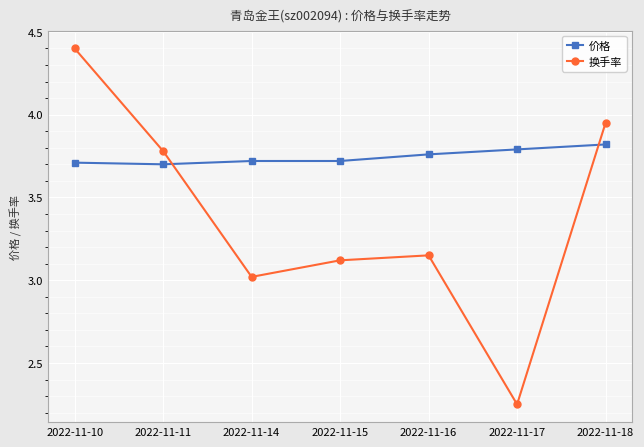

At which label does 换手率 reach its minimum?

2022-11-17